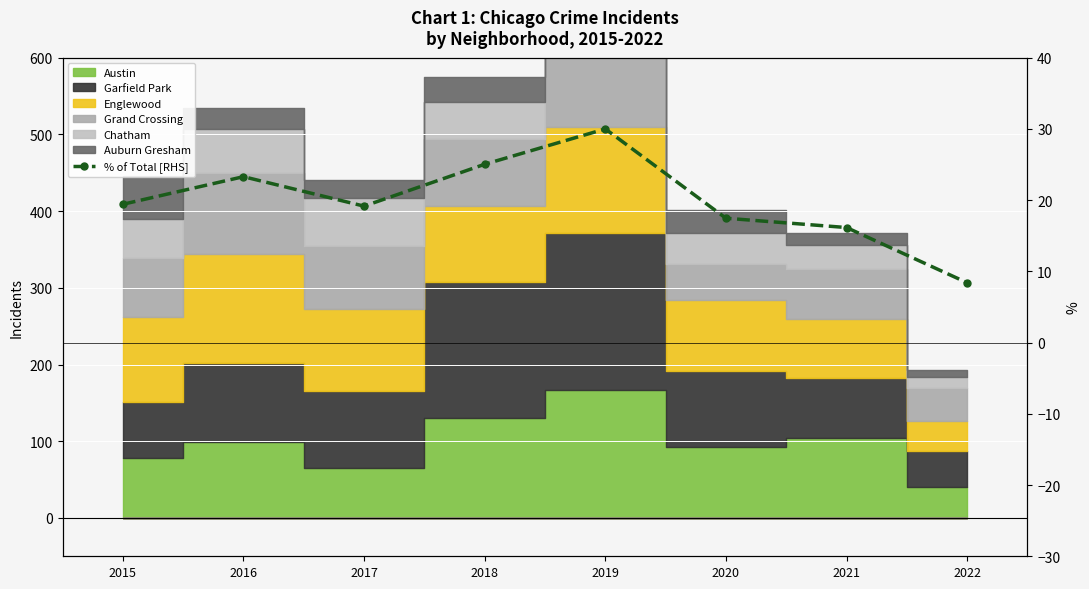

True or false: there are more than 2 points higher than both neighbors.

False